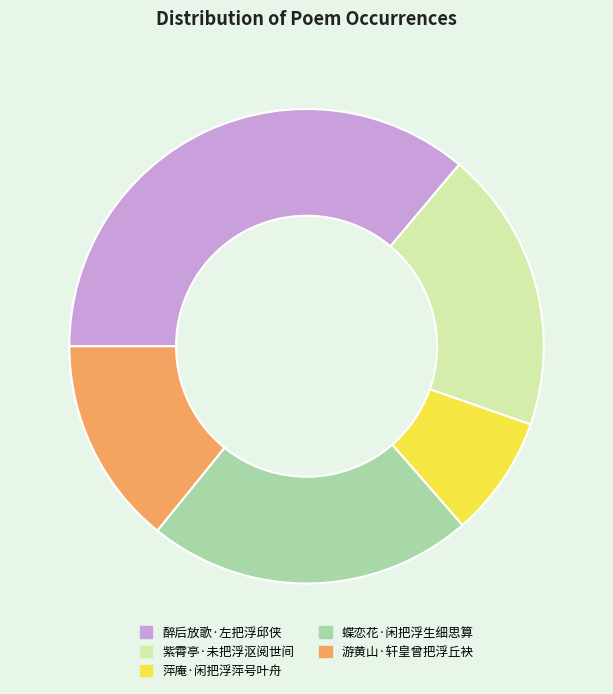

What is the smallest slice in the pie chart?

萍庵·闲把浮萍号叶舟